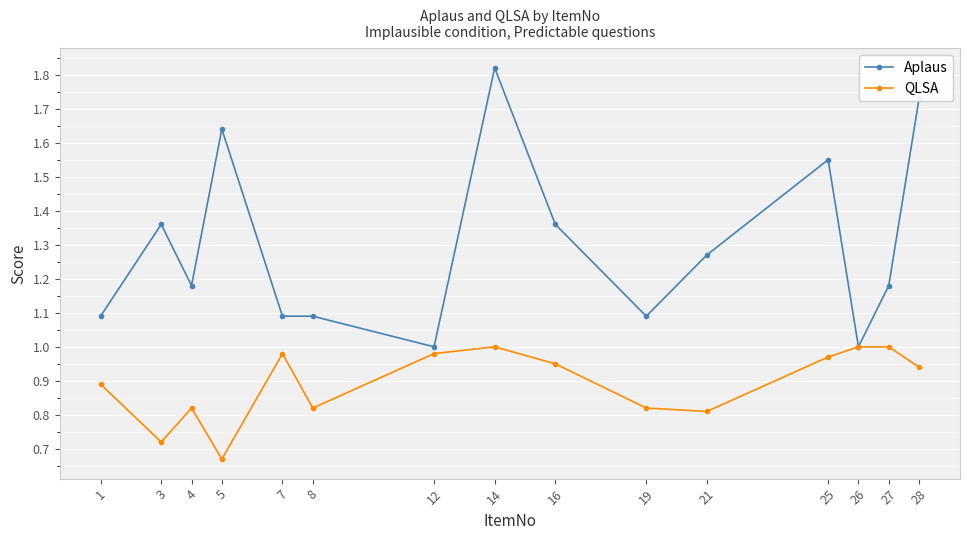

Between 19 and 25, which series saw the biggest shift?

Aplaus